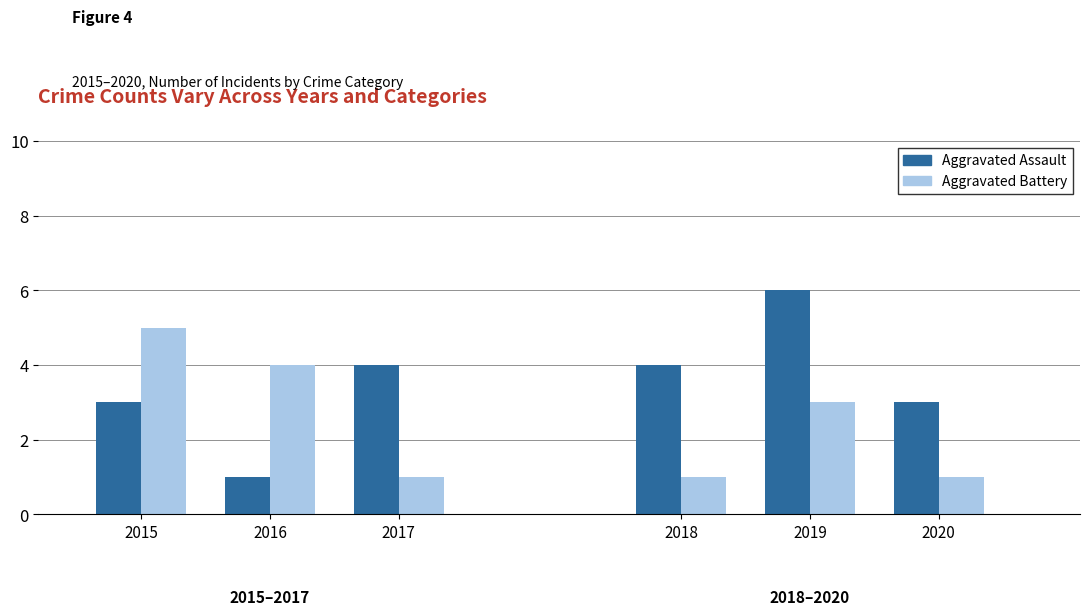

At which category does the chart reach its minimum across all series?

2016